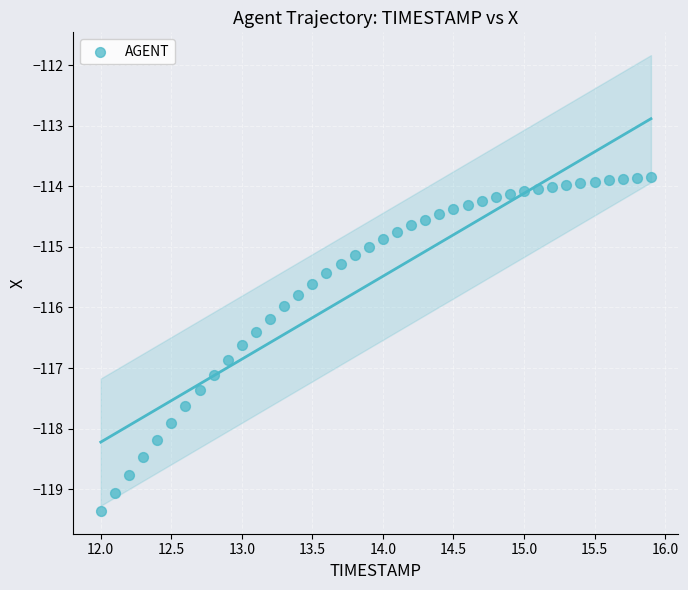

What is the range of Y values (max minus min)?

5.5